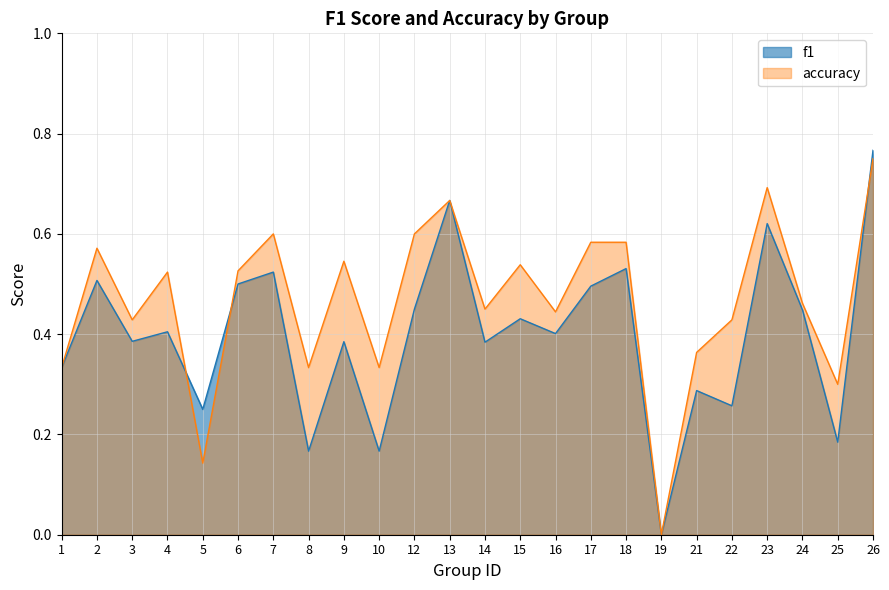

Does the chart have visible grid lines?

Yes